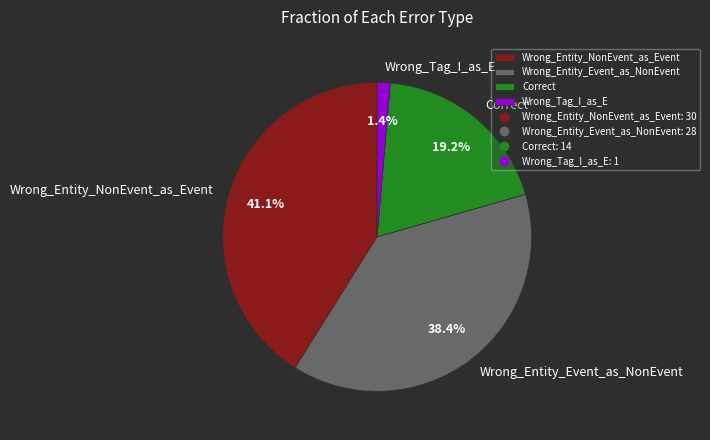

Between Wrong_Entity_NonEvent_as_Event and Wrong_Entity_Event_as_NonEvent, which is larger?

Wrong_Entity_NonEvent_as_Event